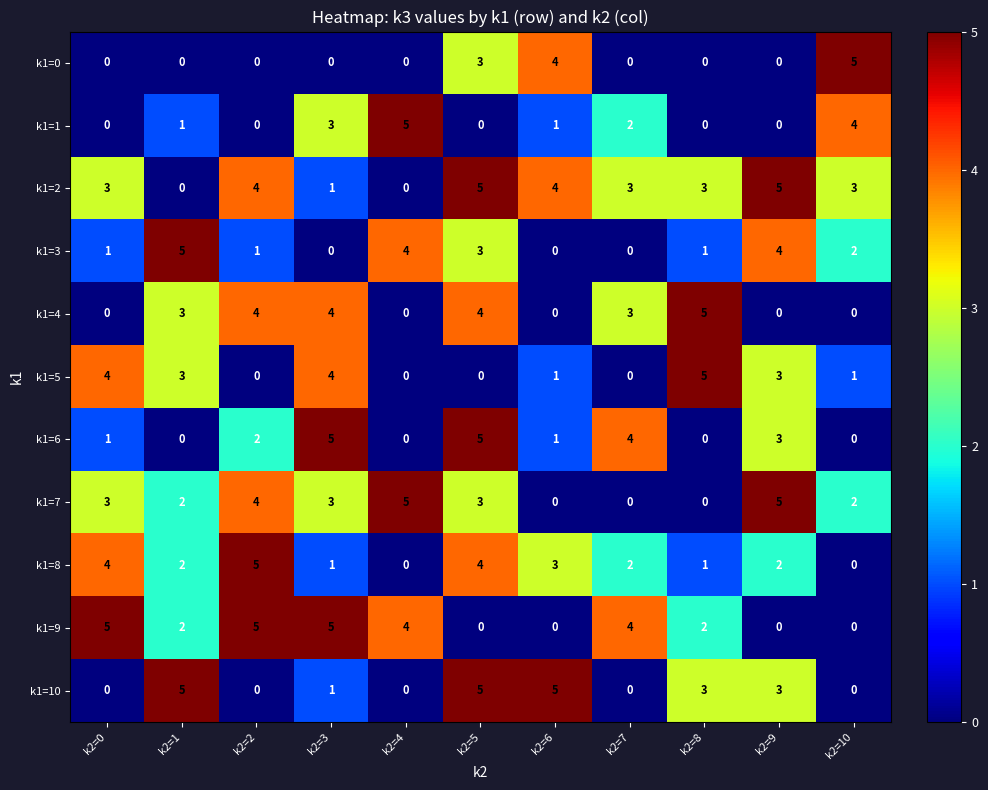

The k1=8 series shows 1 at k2=3. True or false?

True